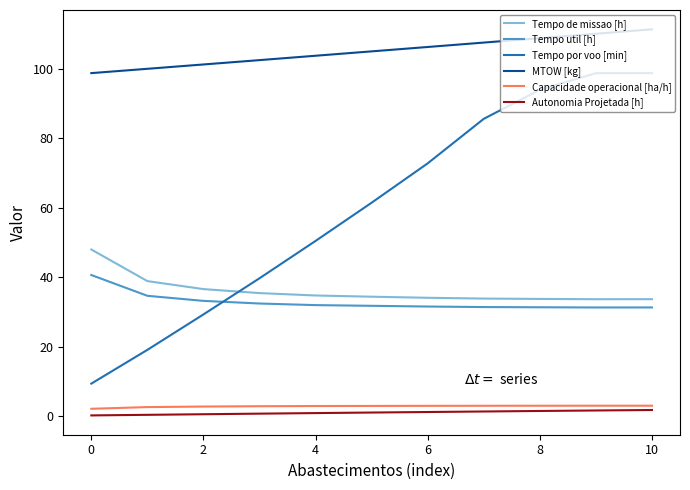

What is the maximum value for MTOW [kg]?

111.3